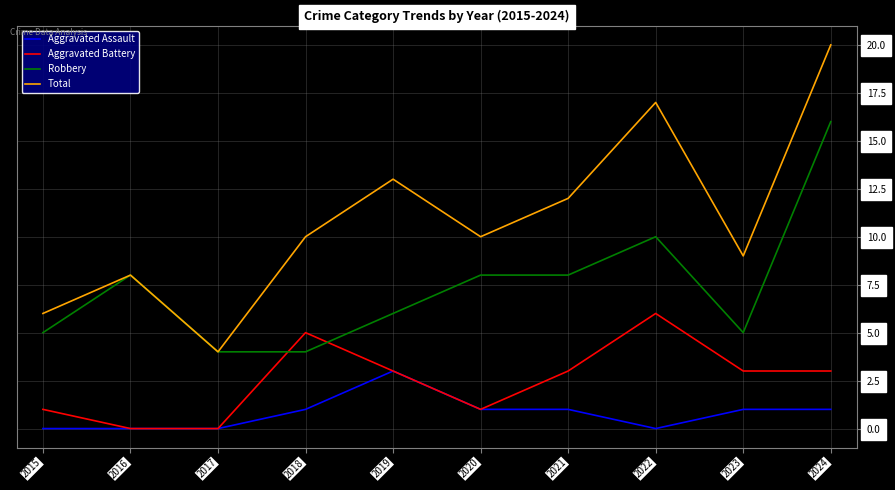

Count the number of categories in the chart.

10